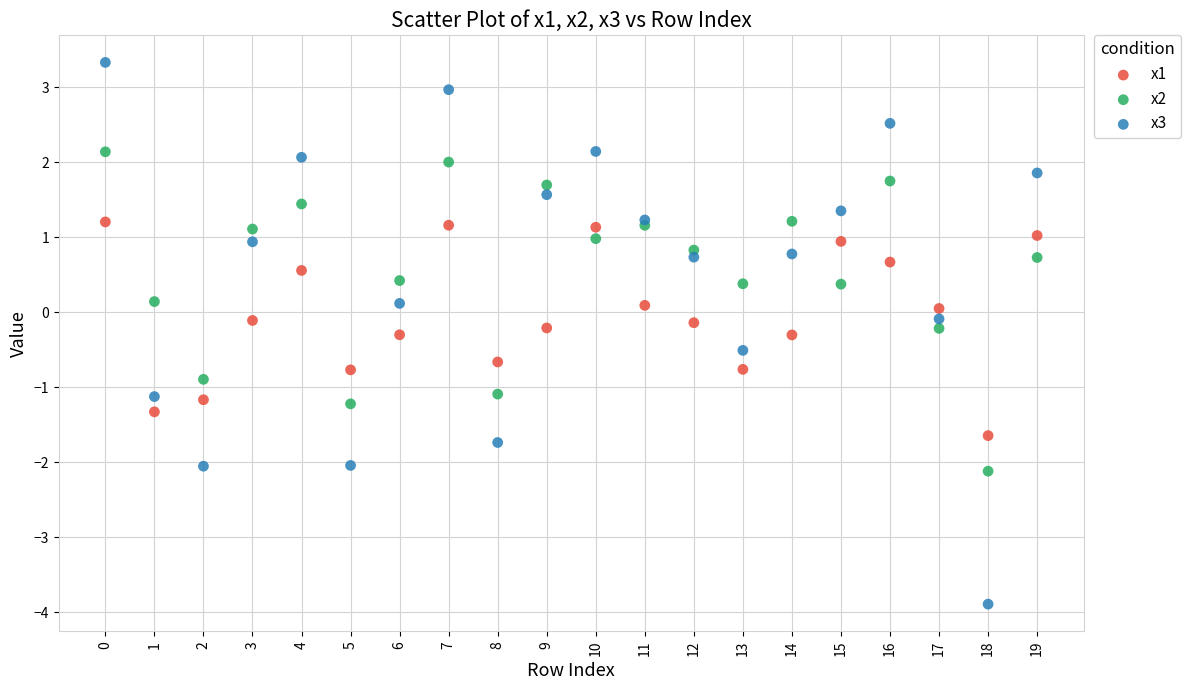

Which series contains the highest Y value?

x3